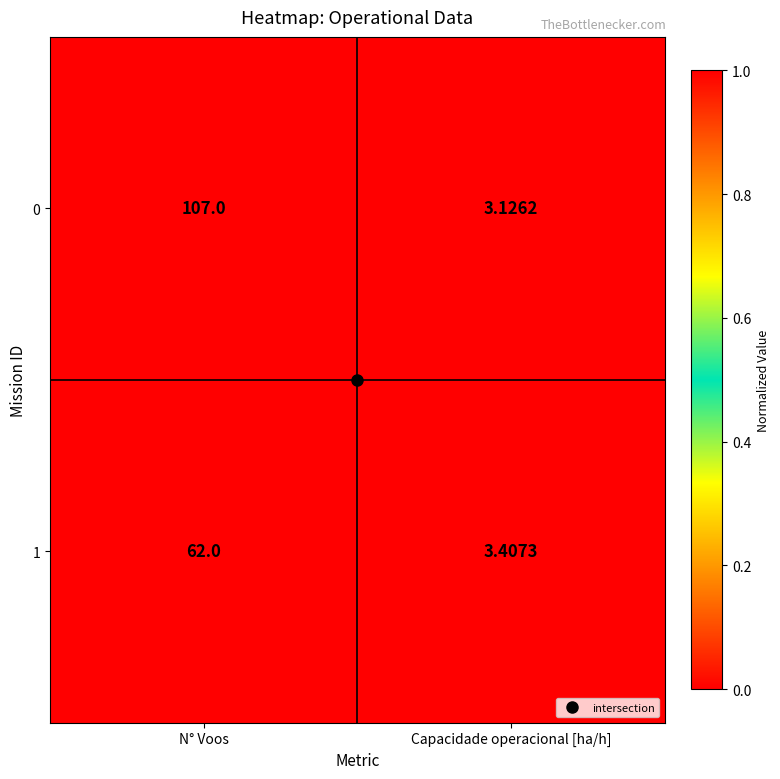

Rank the categories by 1 value from lowest to highest.

Capacidade operacional [ha/h], N° Voos